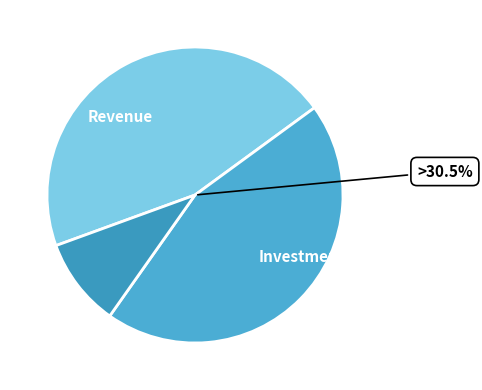

Is 78 the majority of the pie?

No